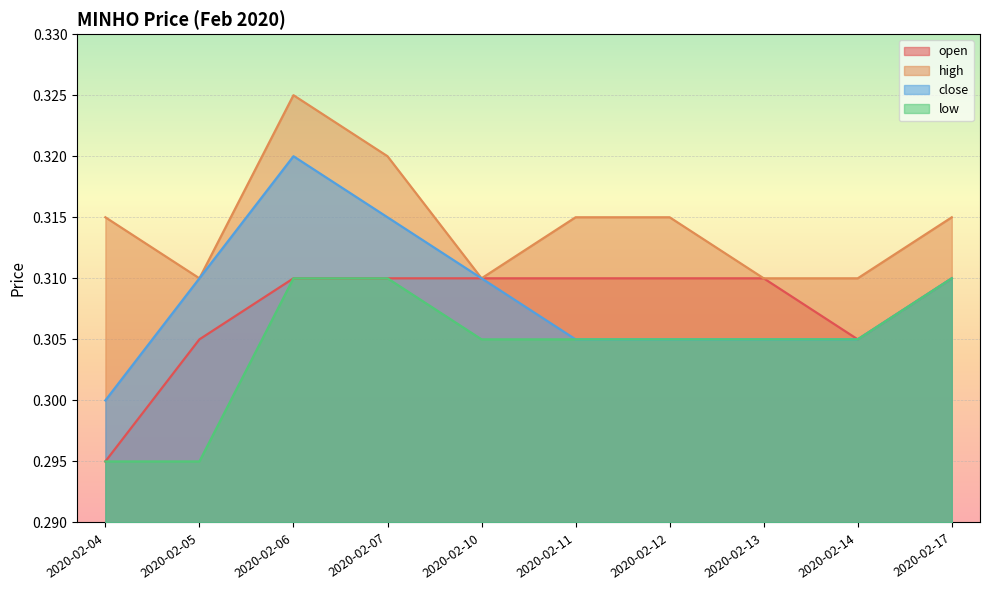

What value does the low series have at 2020-02-10?

0.3